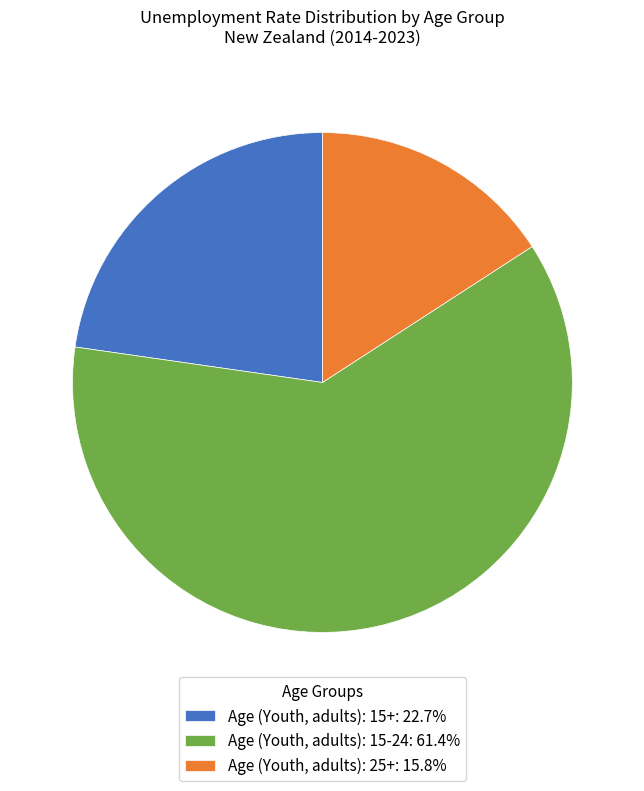

Approximately how many times larger is the value at Age (Youth, adults): 15+: 22.7% compared to Age (Youth, adults): 15-24: 61.4%?

0.4